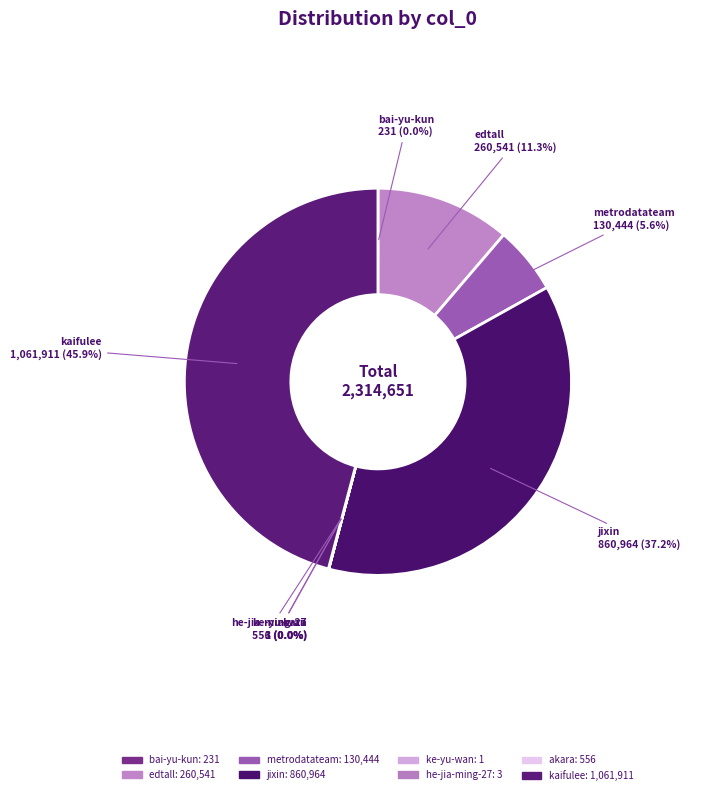

Which slice is the largest?

kaifulee